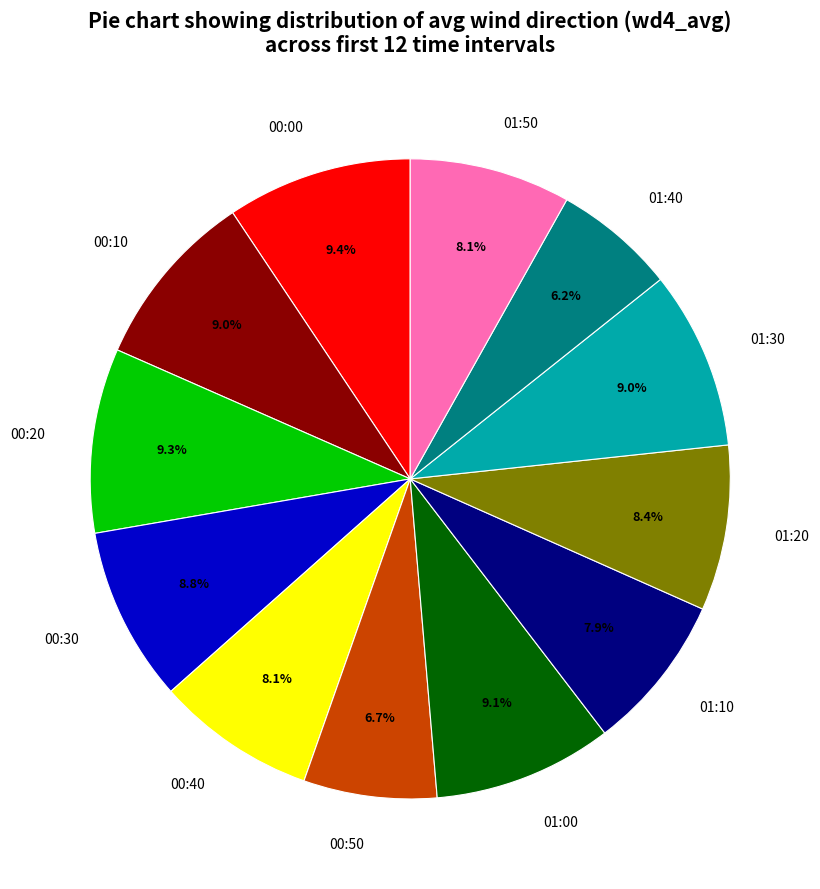

Is there a majority slice in this chart?

No